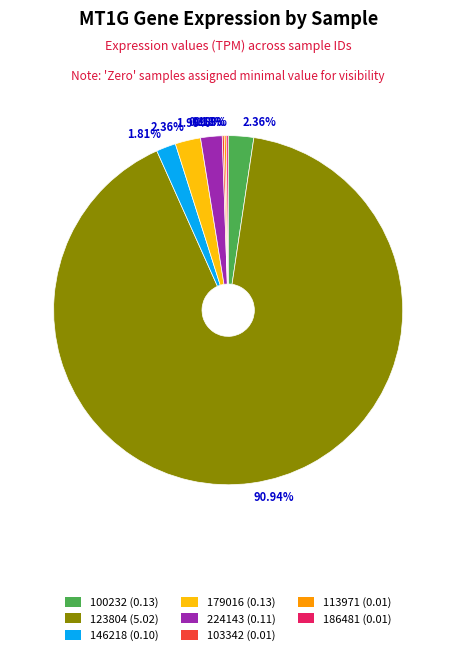

Is there a majority slice in this chart?

Yes